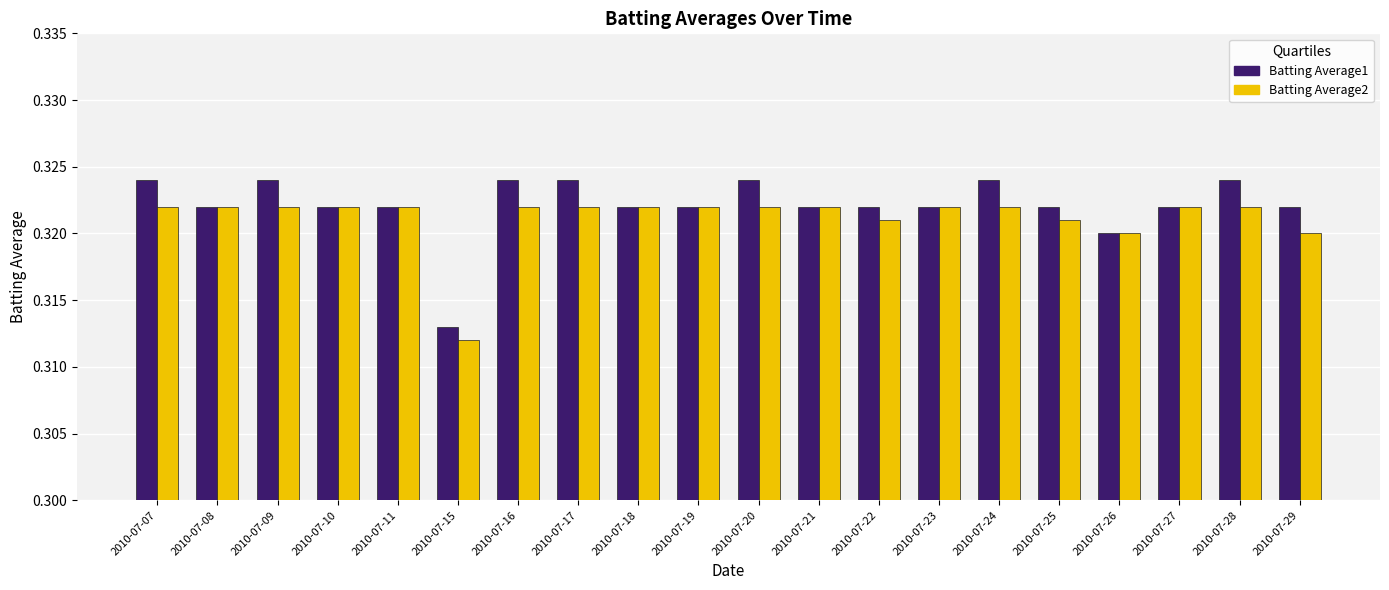

What is the sum of all Batting Average2 values?

6.4